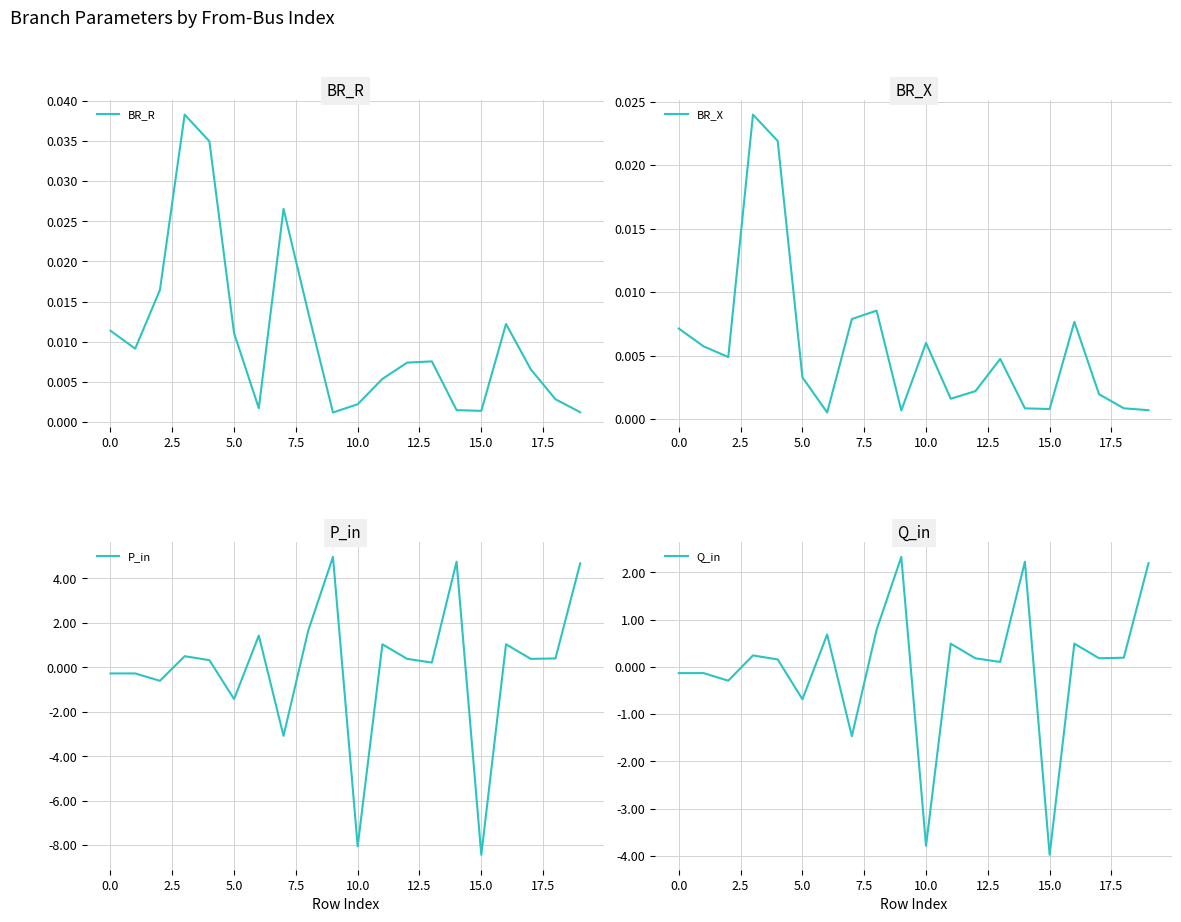

What is the value of the Q_in point at the 17th from the left?

0.5